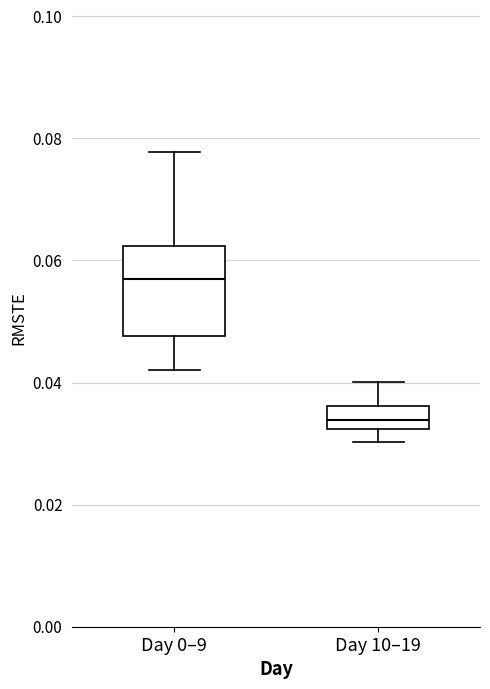

Reading left to right, read every box against the y-axis: the position of its median line, the range the box covers, and the ends of its whiskers. The values are not printed on the chart, so give them approximately, as read against the axis.

Day 0–9: median 0.056, box 0.048 to 0.062, whiskers 0.042 to 0.078
Day 10–19: median 0.034, box 0.032 to 0.036, whiskers 0.030 to 0.040